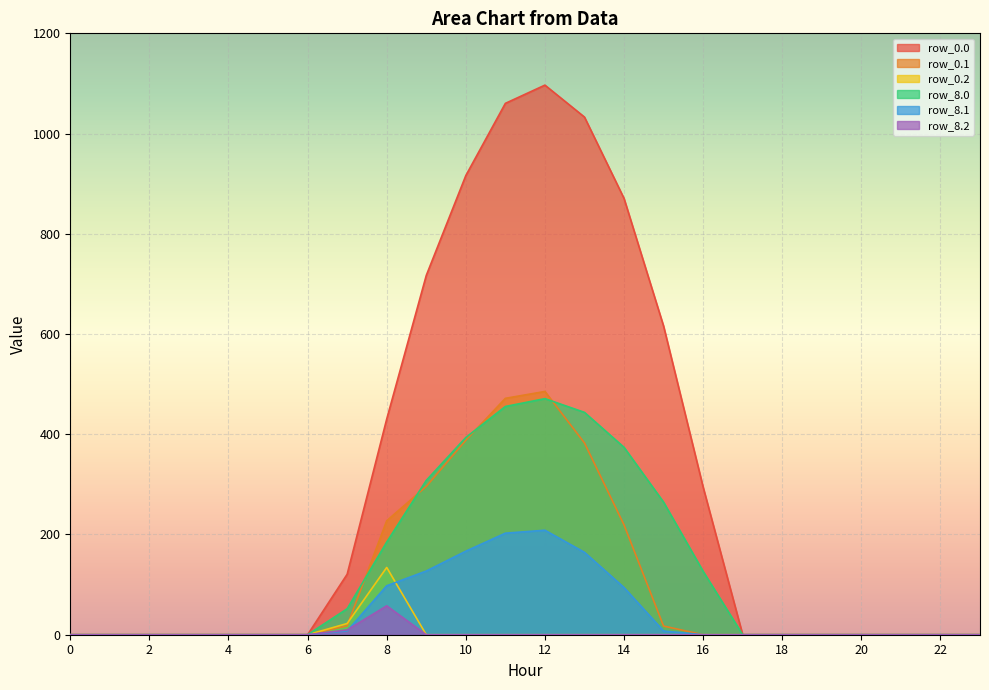

What is the total value across all series at 12?

2261.6